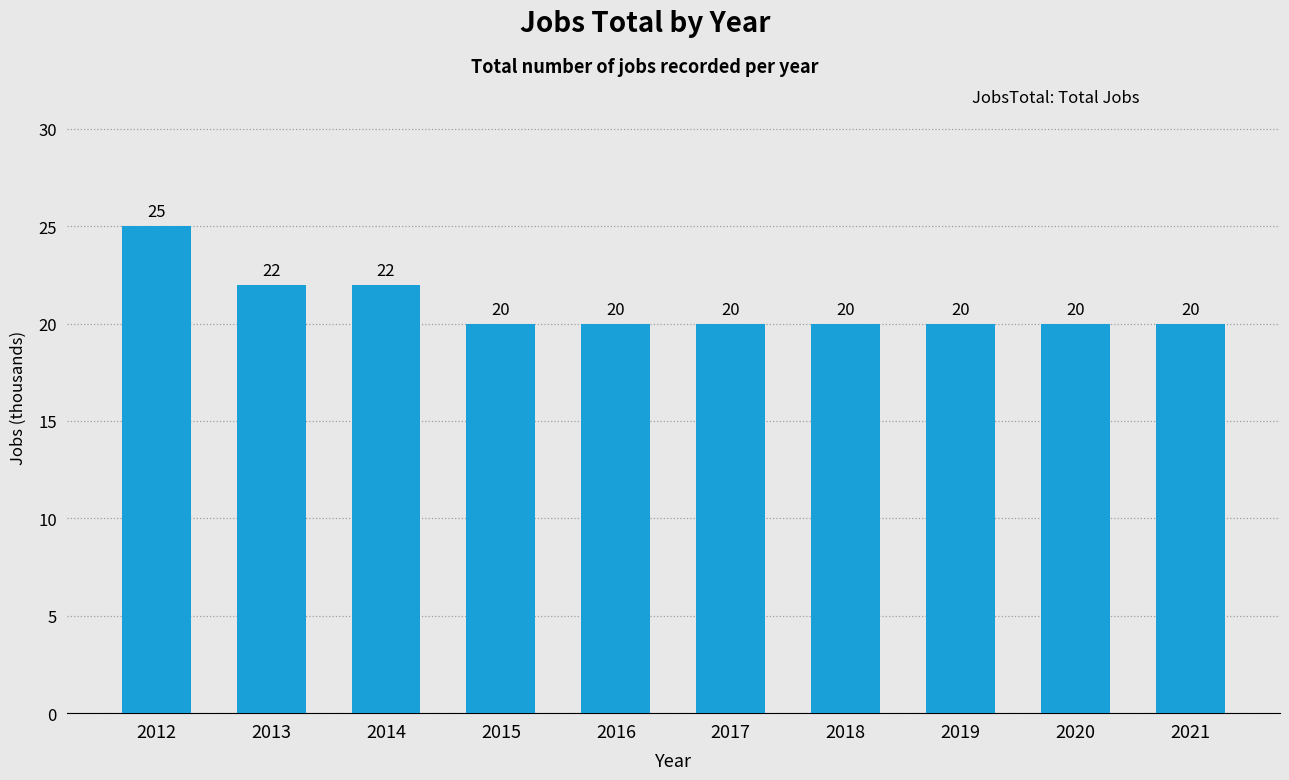

Are the bars grouped side by side (vs. stacked)?

No